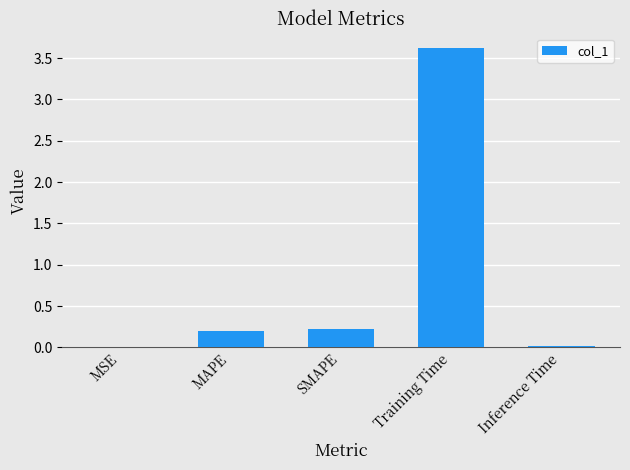

What is the greatest value displayed?

3.6